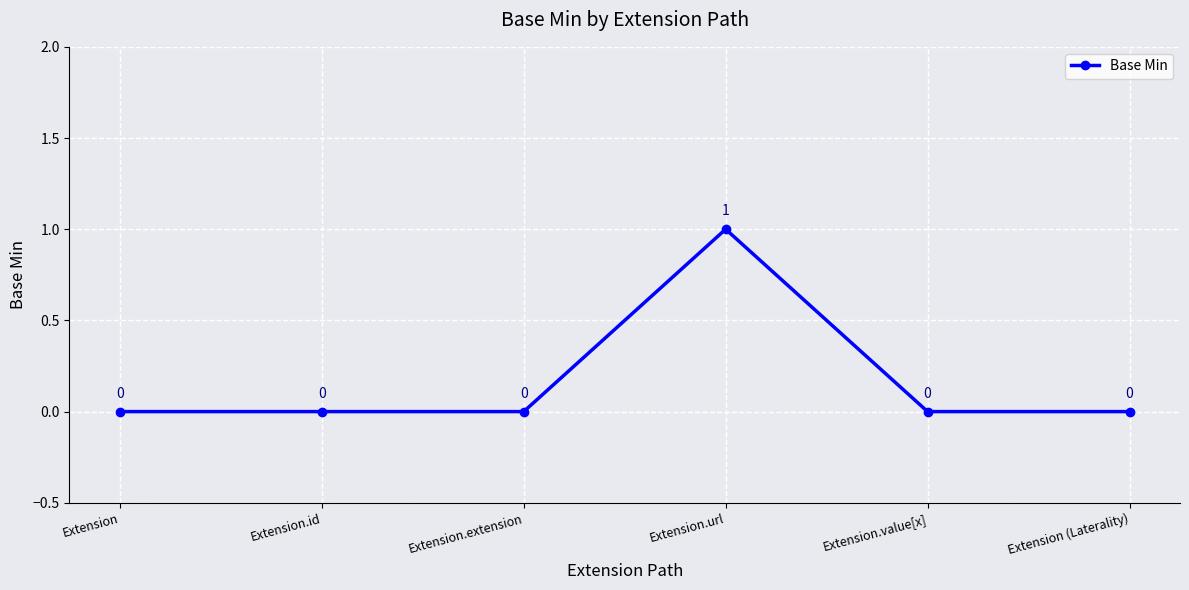

Which label corresponds to the largest value in the chart?

Extension.url